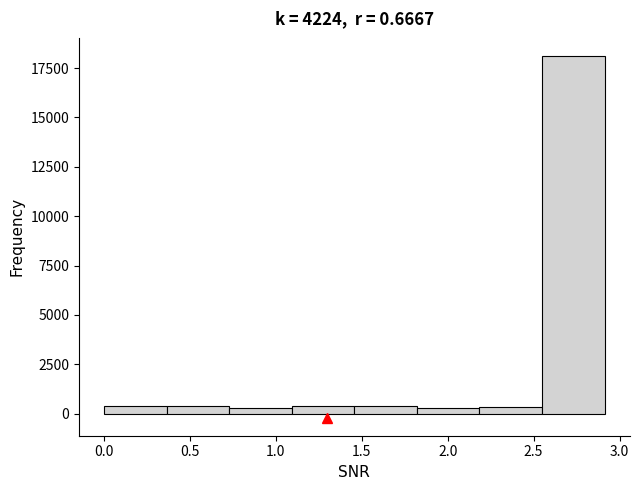

Reading left to right, list every bar in this chart as the range it spans on the x-axis followed by its height. Neither the bar edges nor the heights are printed on the chart, so give them approximately, as read against the axes.

0.00 to 0.35: under 500
0.35 to 0.75: under 500
0.75 to 1.10: under 500
1.10 to 1.45: under 500
1.45 to 1.80: under 500
1.80 to 2.20: under 500
2.20 to 2.55: under 500
2.55 to 2.90: 18000